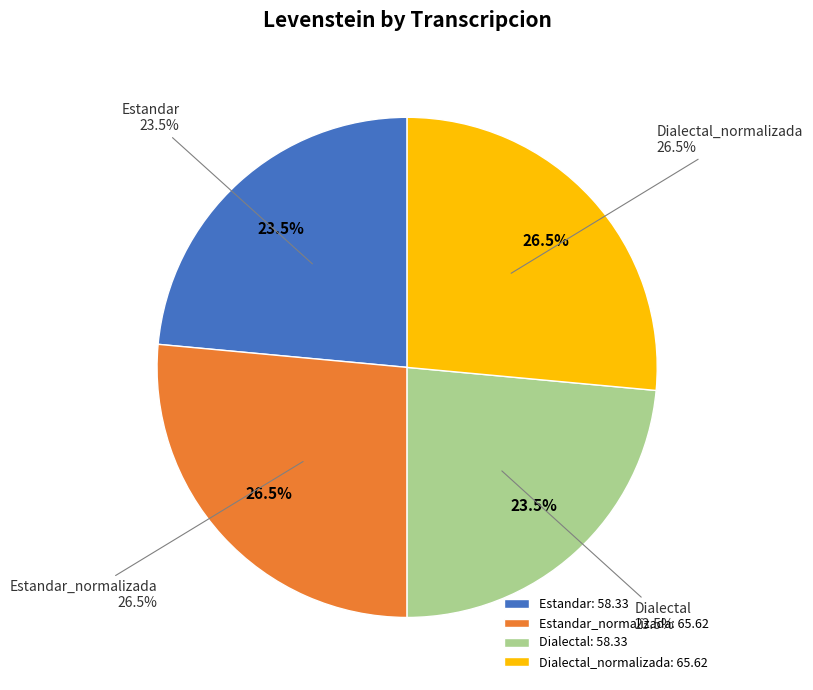

Is Estandar the majority of the pie?

No